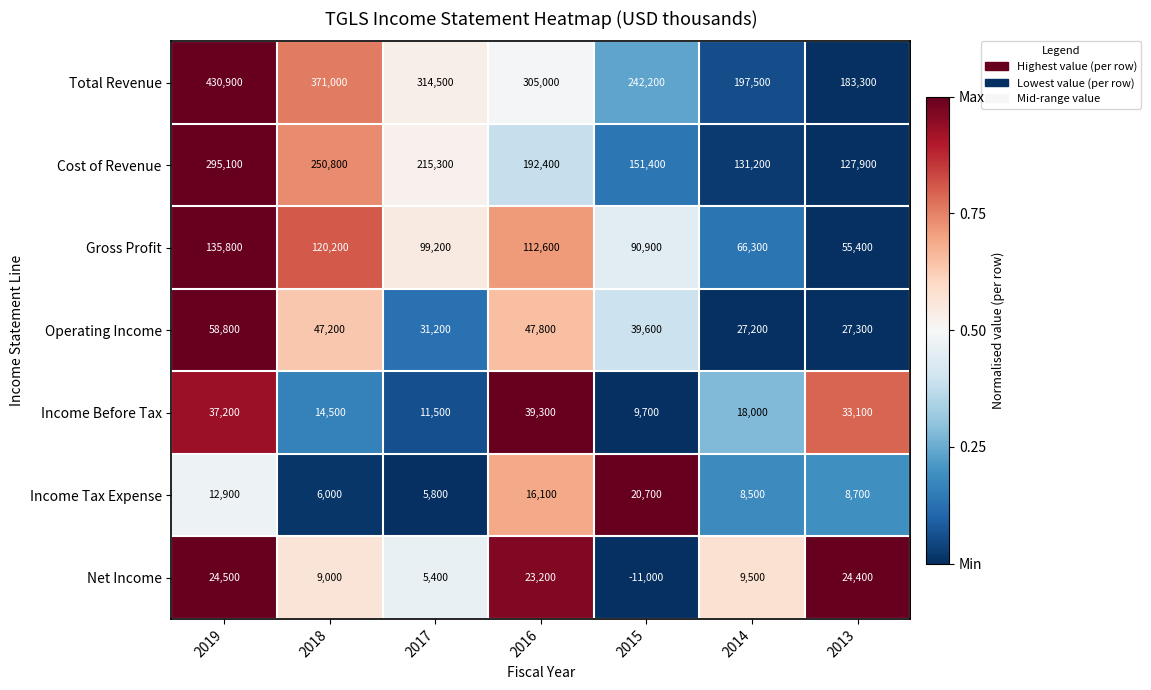

What is the sum of the Total Revenue values at 2019 and 2018?

801900